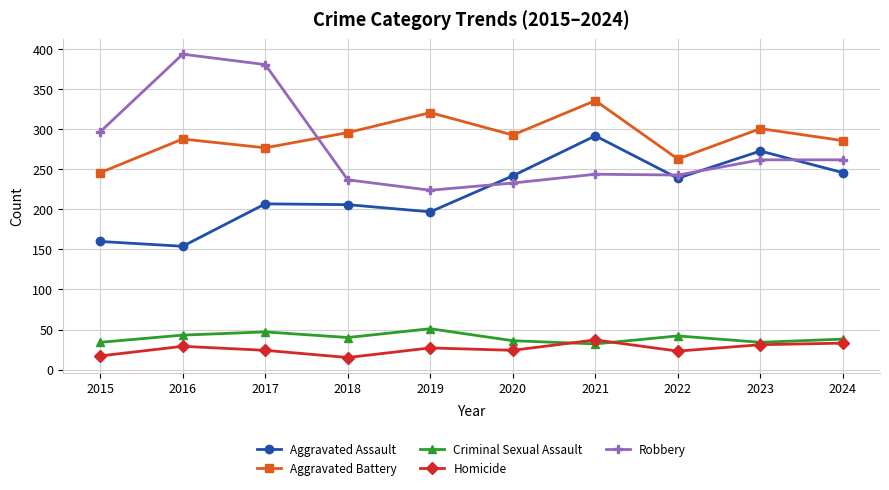

True or false: Aggravated Assault and Homicide intersect in this chart.

False